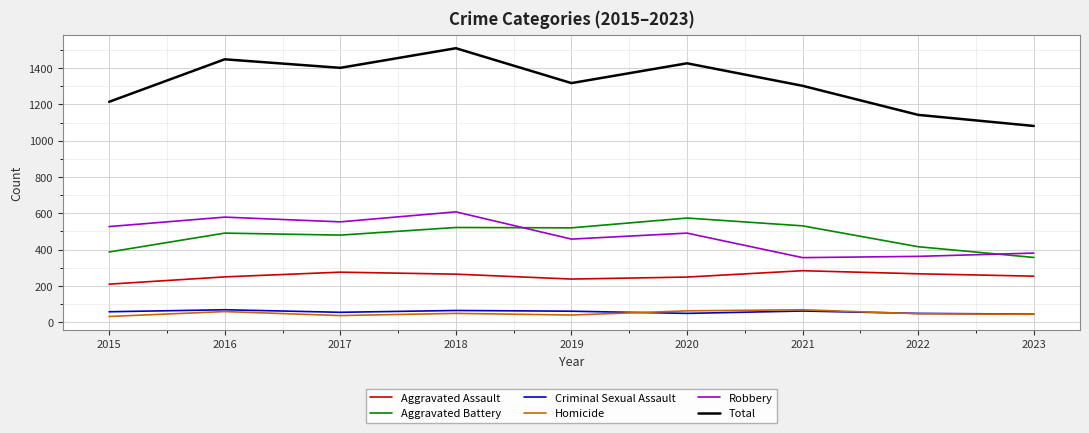

Is the value of Aggravated Assault at 2021 greater than the value of Total at 2019?

No